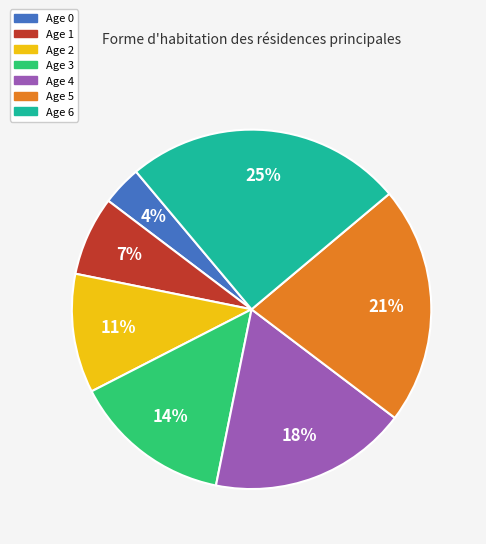

Which has a higher value, Age 0 or Age 1?

Age 1